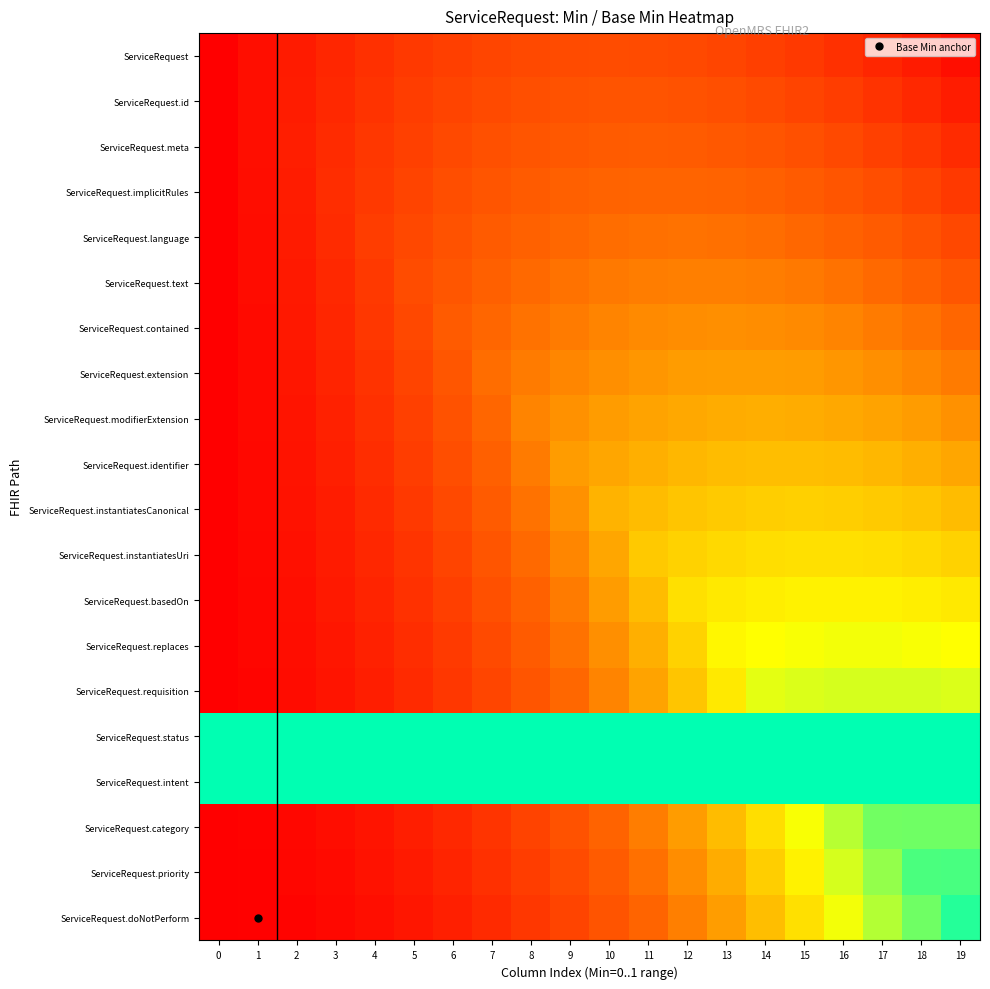

List the series in order of their peak value, highest first.

row_16, row_15, row_19, row_18, row_17, row_14, row_13, row_12, row_11, row_10, row_9, row_8, row_7, row_6, row_5, row_4, row_3, row_2, row_1, row_0